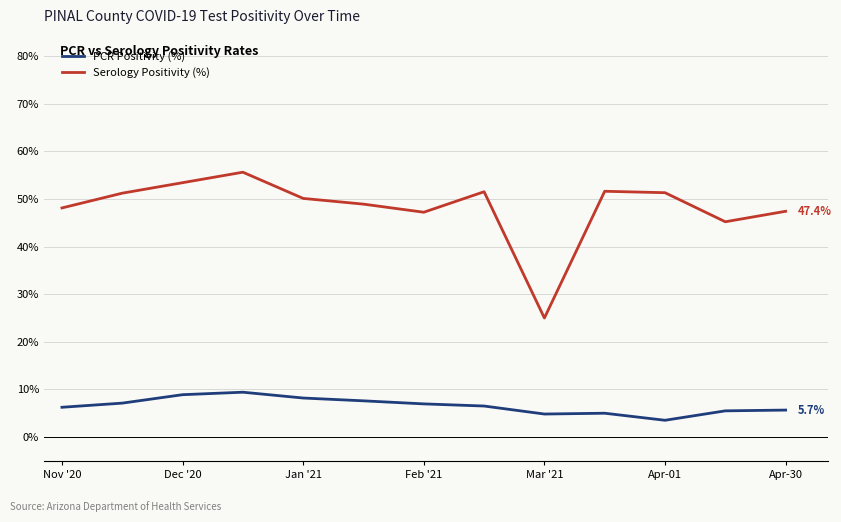

What are all the series names shown in the legend?

PCR Positivity (%), Serology Positivity (%)